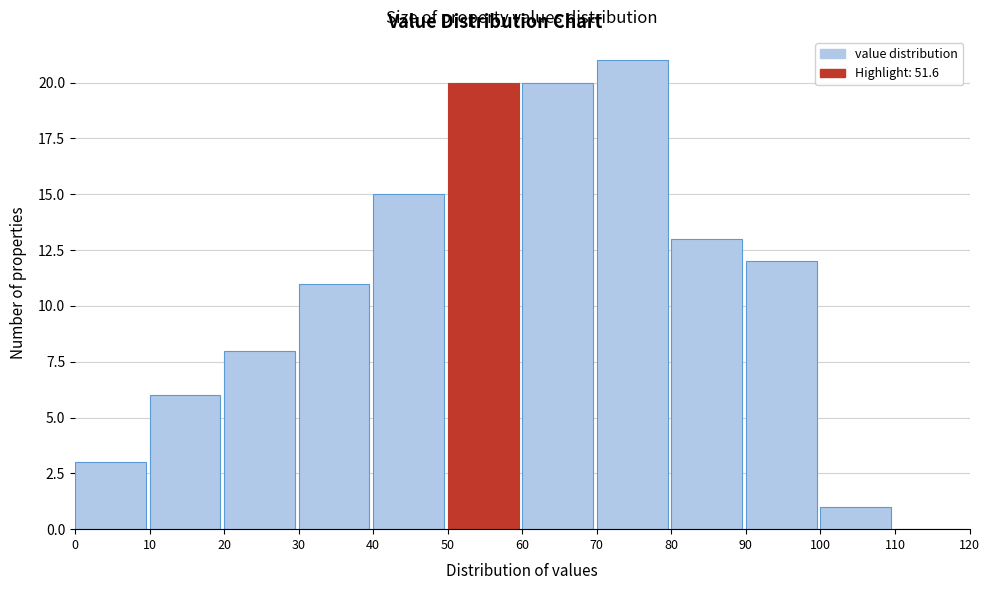

How tall is the bar that spans 30 to 40 on the x-axis? The values are not printed on the chart, so give them approximately, as read against the axis.

11